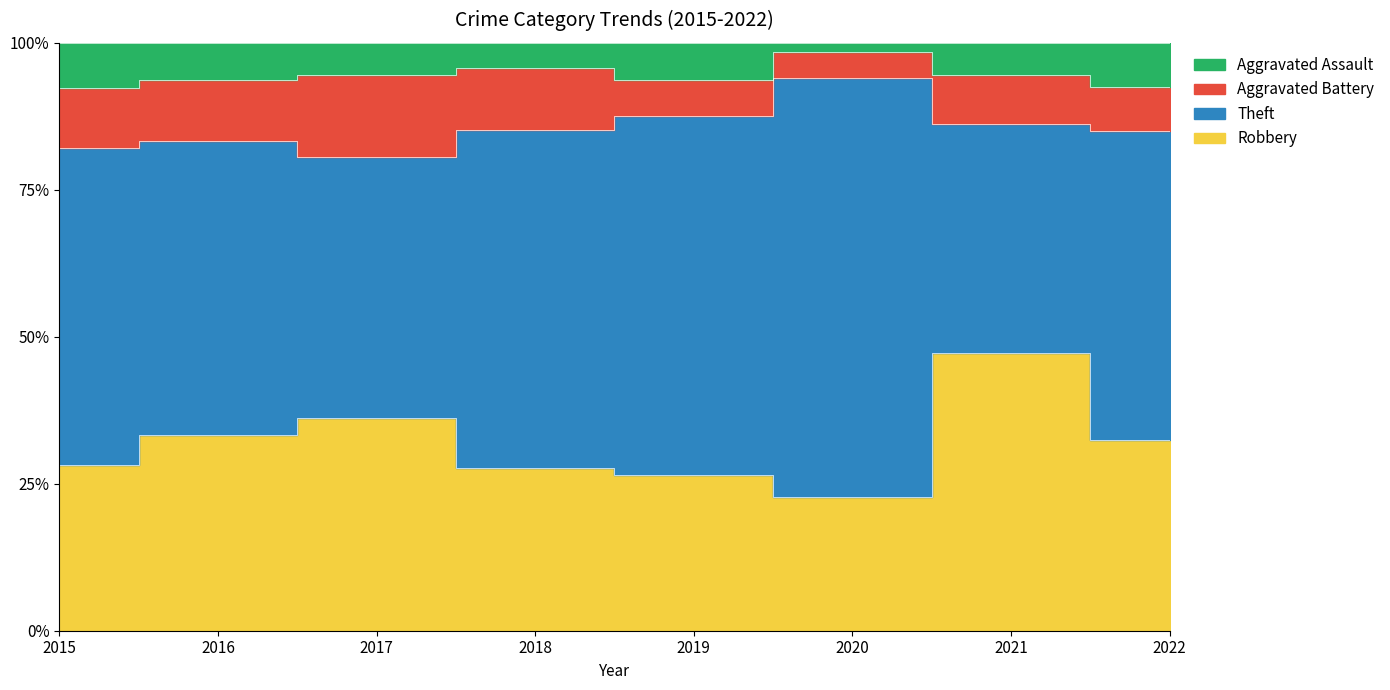

What are all the series names shown in the legend?

Robbery, Theft, Aggravated Battery, Aggravated Assault